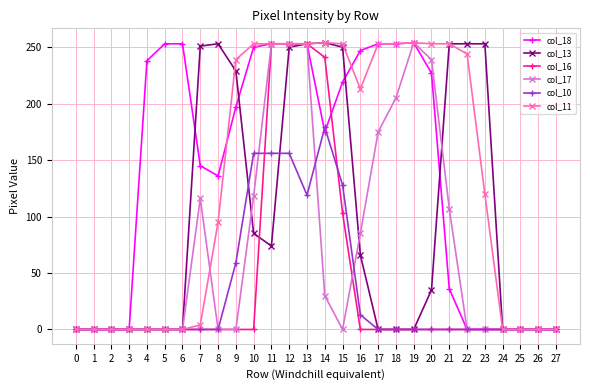

At how many categories does at least one series exceed 165?

20